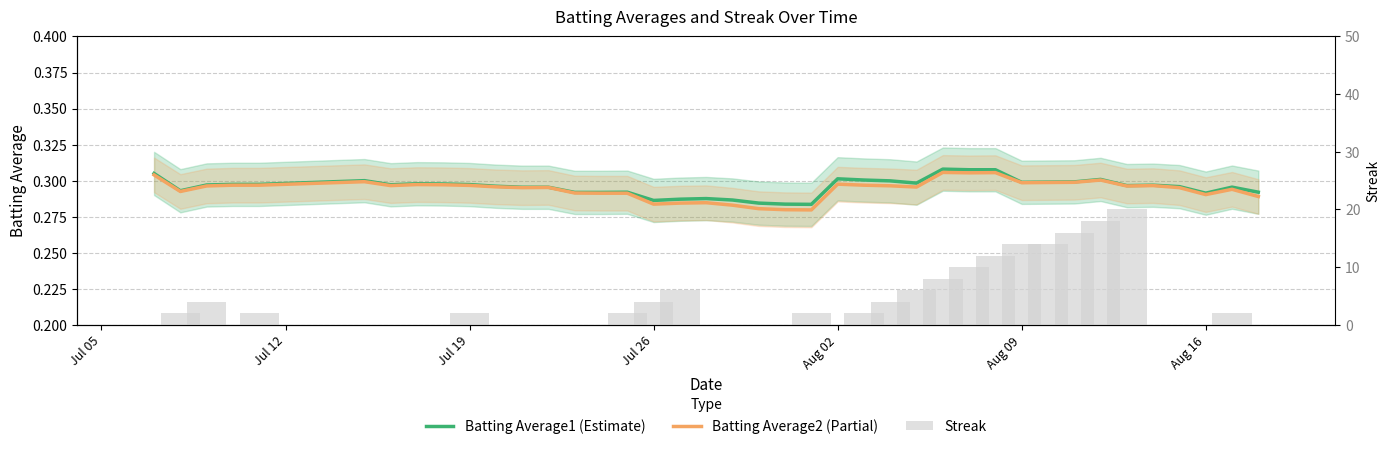

Which series has the largest range (max minus min)?

Streak